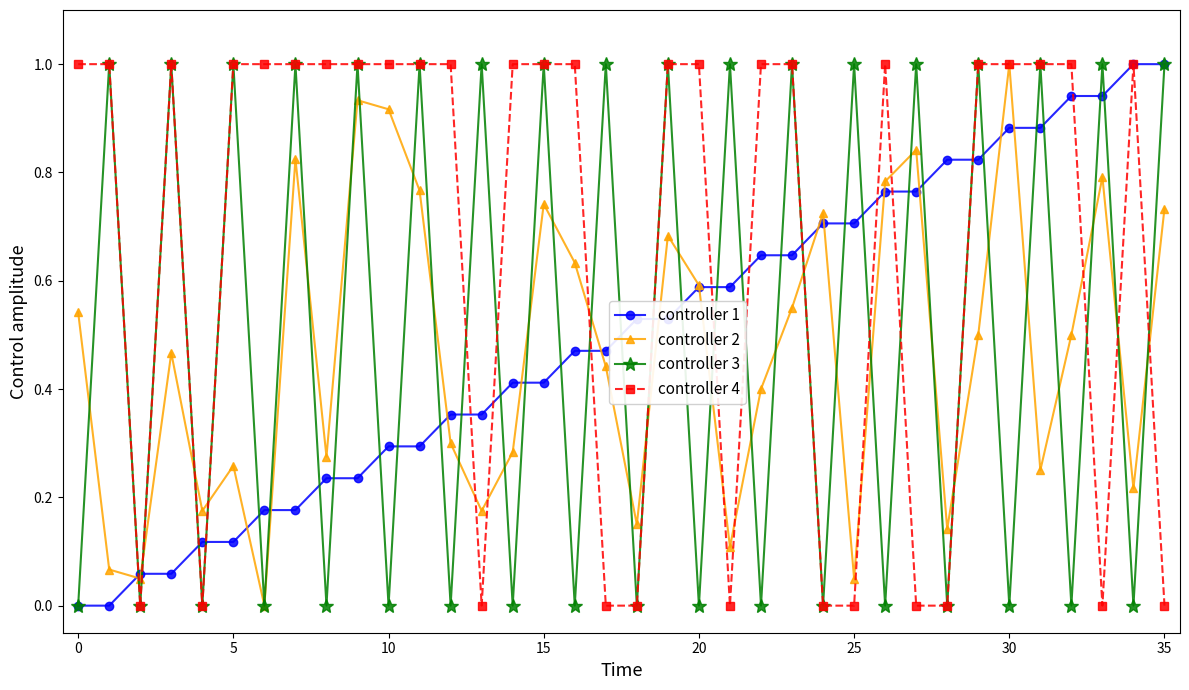

How many values in controller 2 are above zero?

35